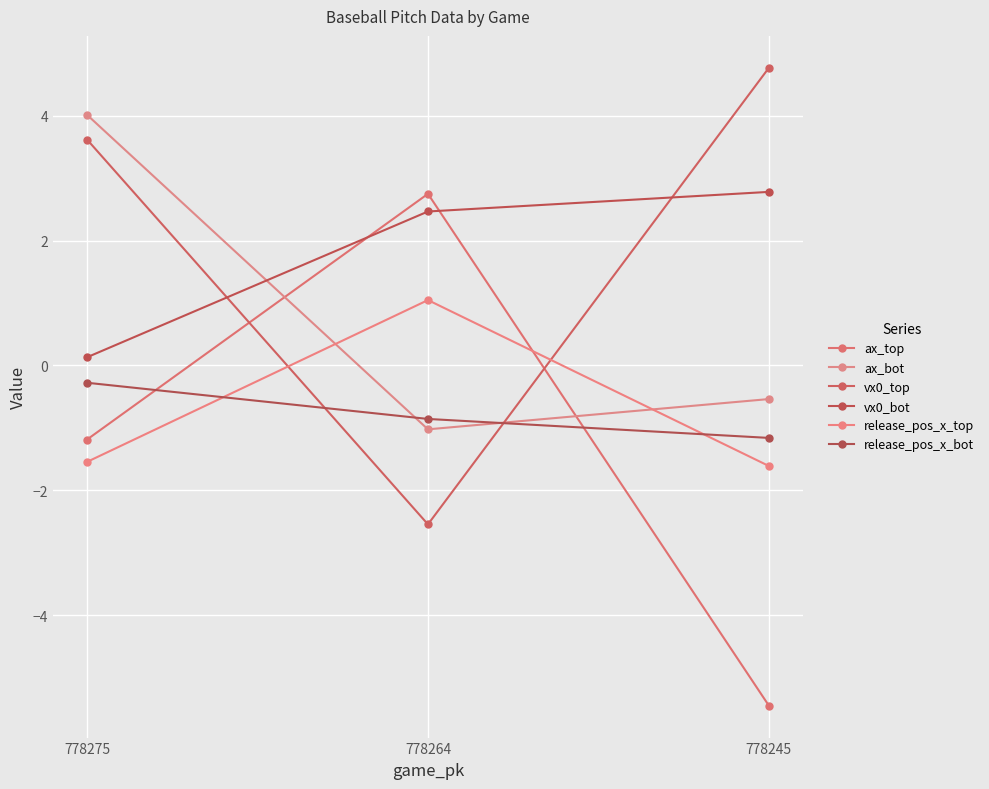

At which label is vx0_top closest to 1?

778275